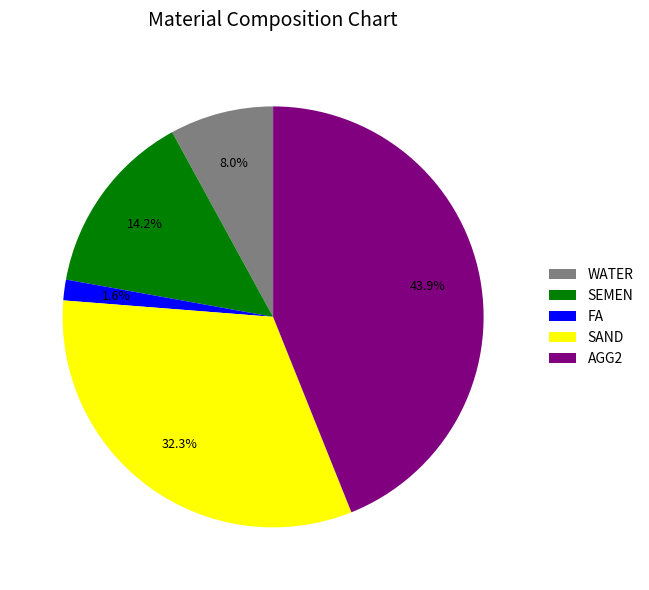

What is the largest slice in the pie chart?

AGG2